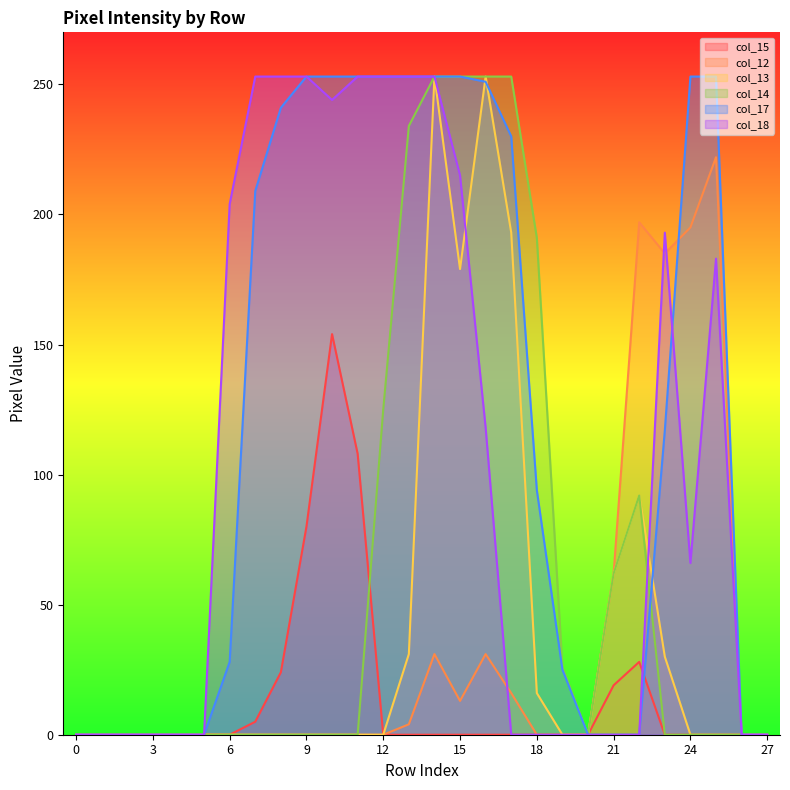

Between which two adjacent categories do col_12 and col_18 first intersect?

16 and 17